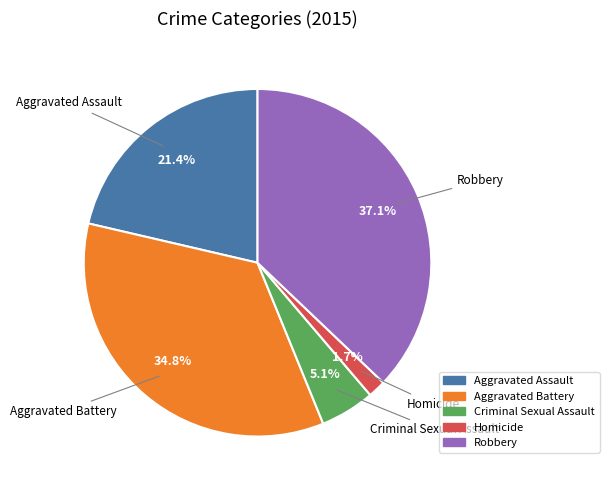

To the nearest percent, what portion does Homicide represent?

2%